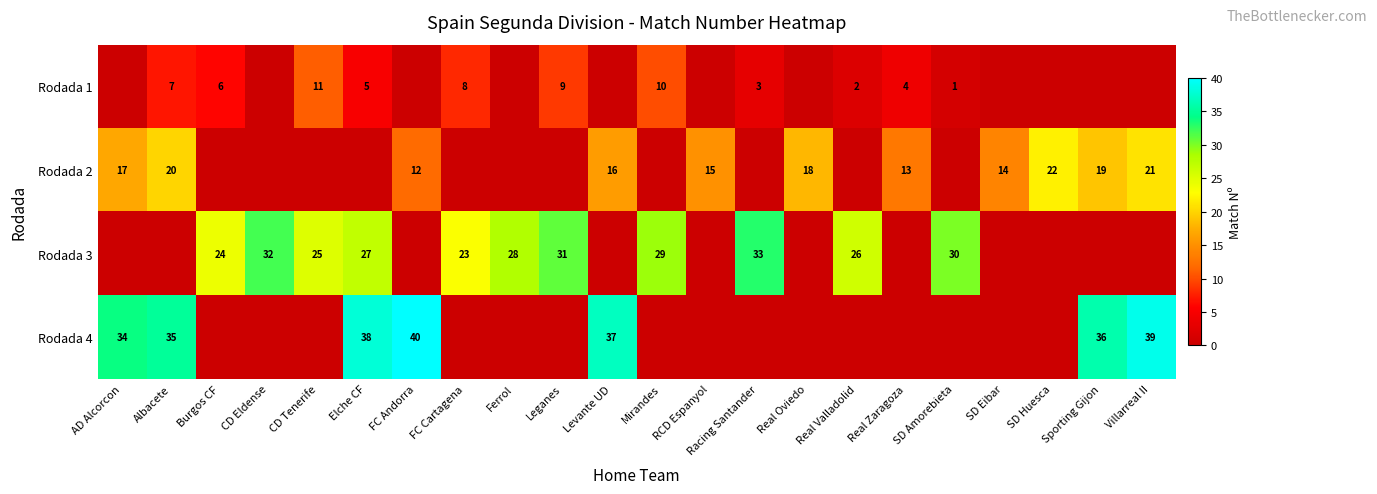

The value of Rodada 2 at Albacete is 20. True or false?

True